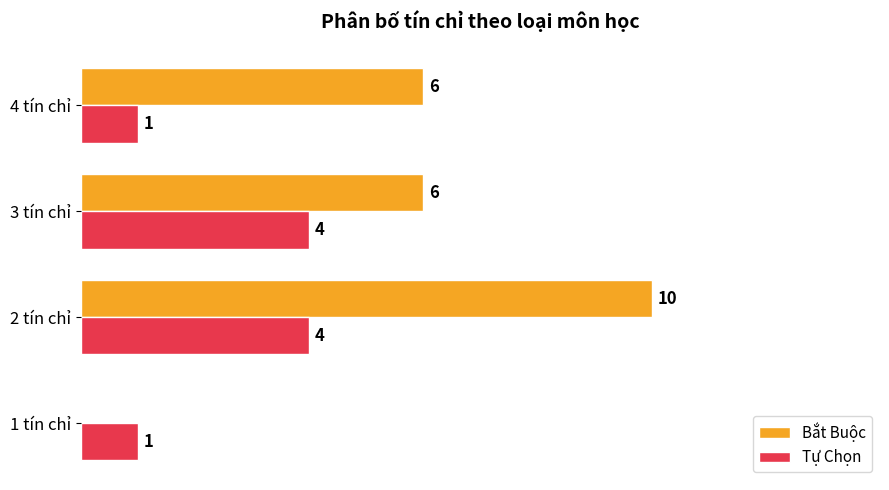

At which label does Bắt Buộc reach its peak?

2 tín chỉ